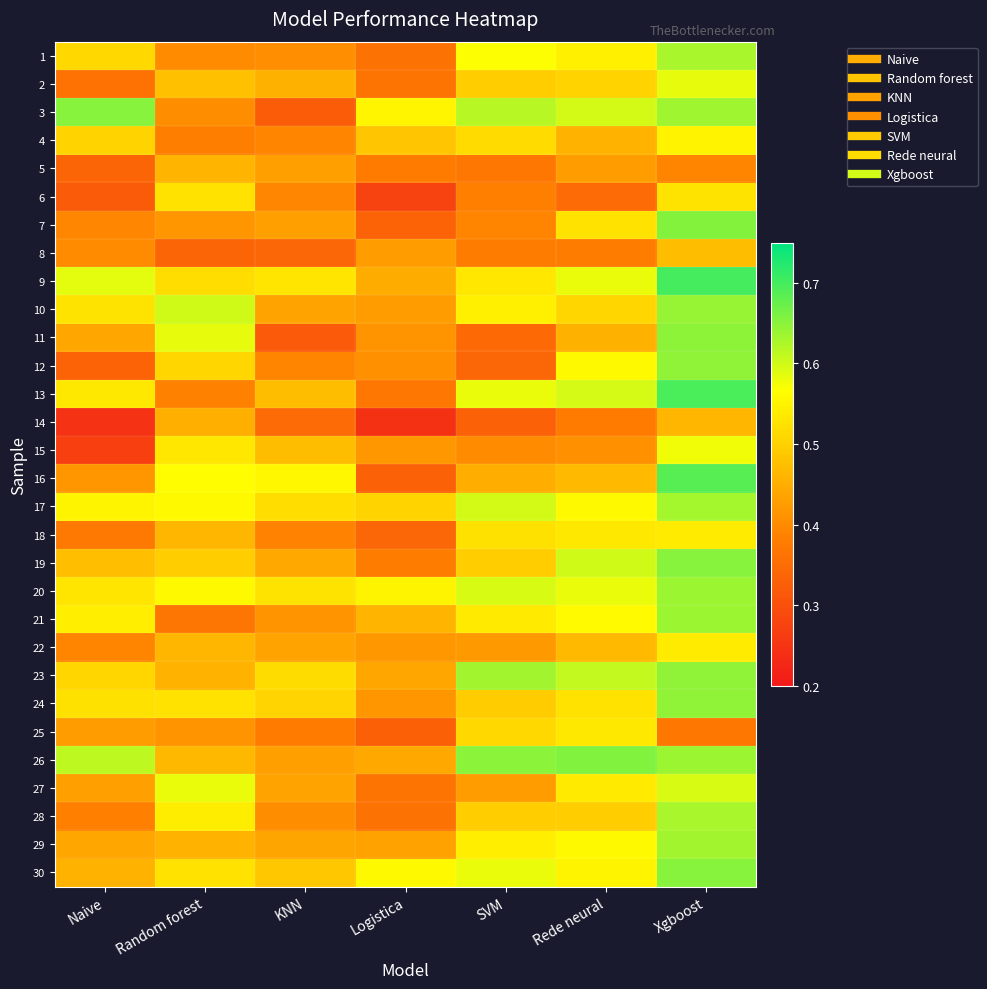

What is the smallest value displayed?

0.2